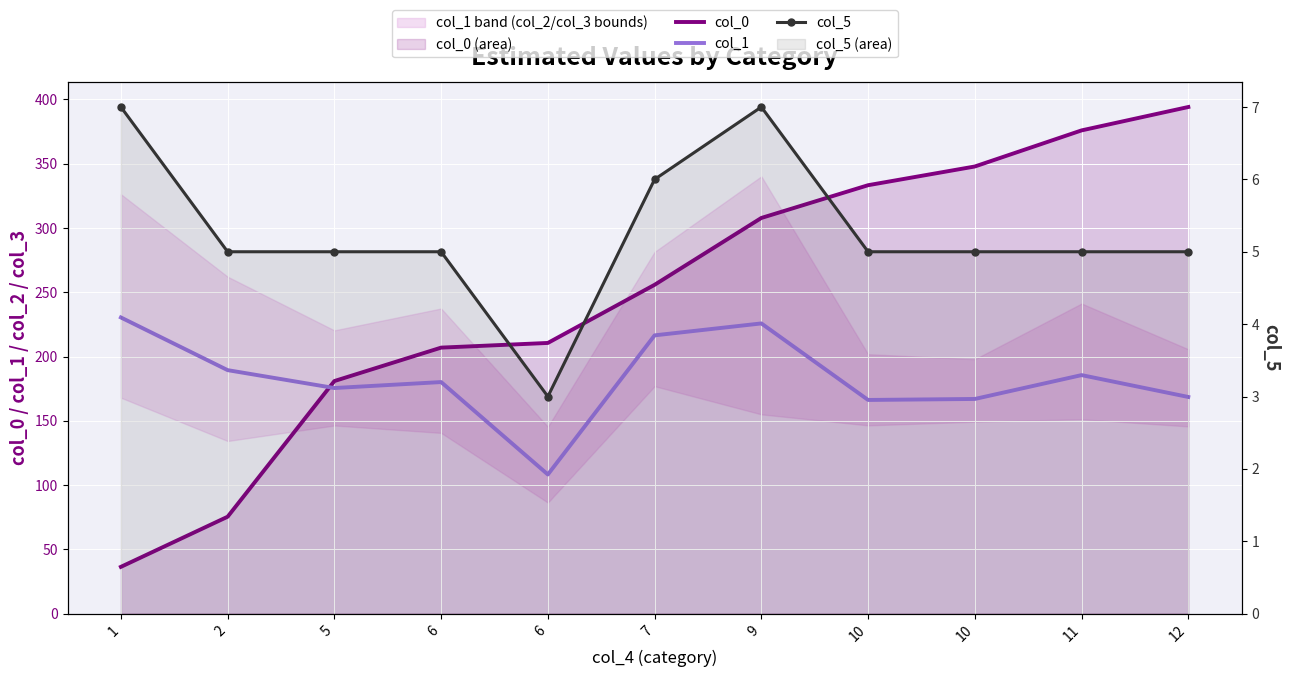

Reading right to left, what are all the values shown in this chart?

col_0: 12=394.2	11=376.0	10=347.9	10=333.3	9=307.8	7=255.8	6=210.6	6=207.0	5=181.0	2=75.4	1=36.4
col_1: 12=168.6	11=185.6	10=167.0	10=166.2	9=225.8	7=216.5	6=108.3	6=180.2	5=175.5	2=189.4	1=230.4
col_5: 12=5.0	11=5.0	10=5.0	10=5.0	9=7.0	7=6.0	6=3.0	6=5.0	5=5.0	2=5.0	1=7.0